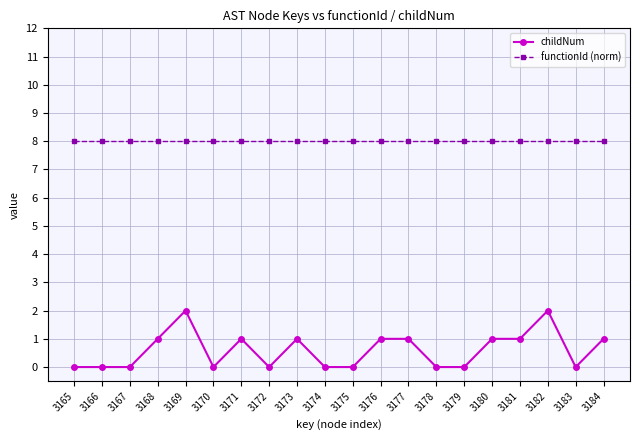

True or false: childNum has a value of -1 at 3165.

False